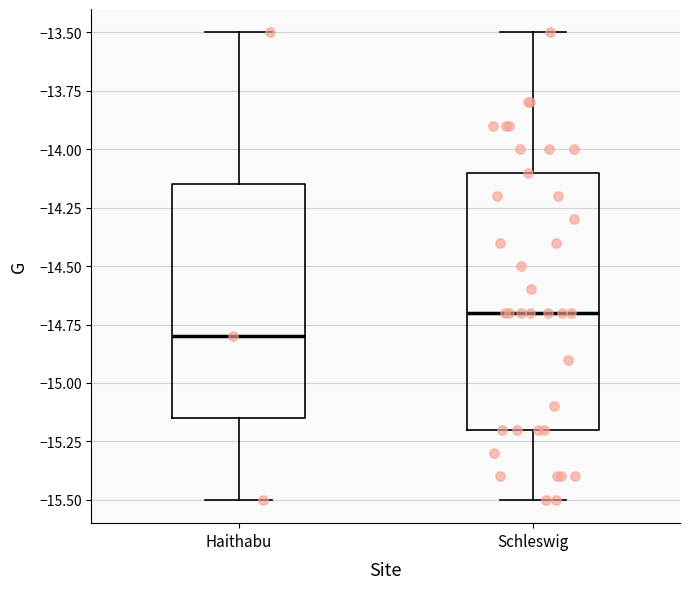

Which box has the highest median line?

Schleswig